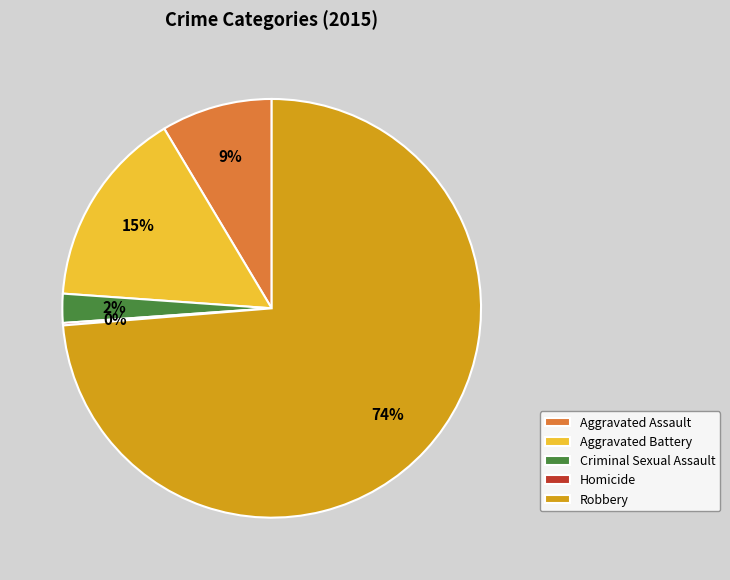

To the nearest percent, what portion does Criminal Sexual Assault represent?

2%